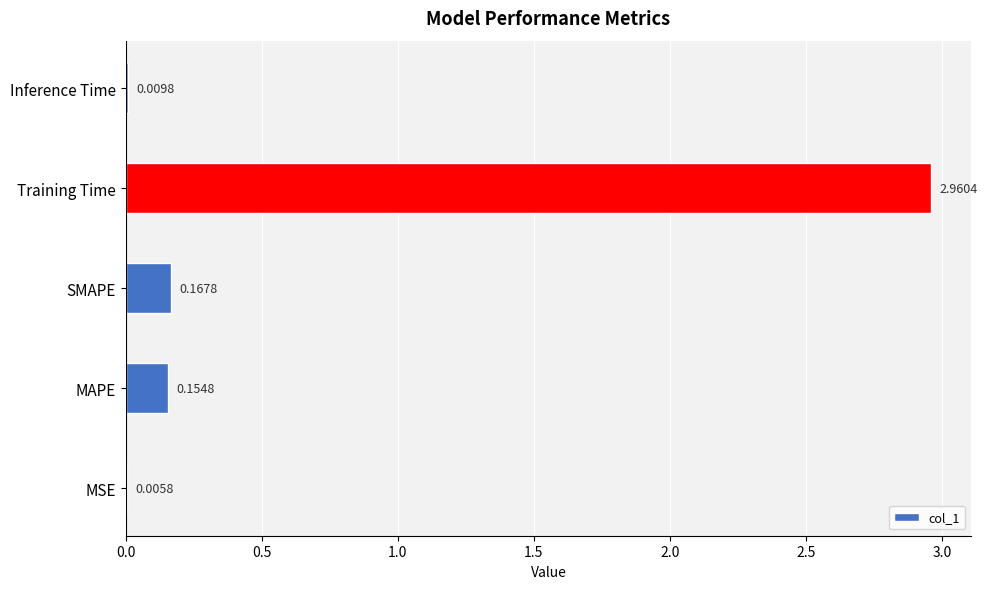

What is the change in value from MAPE to Training Time?

+2.8